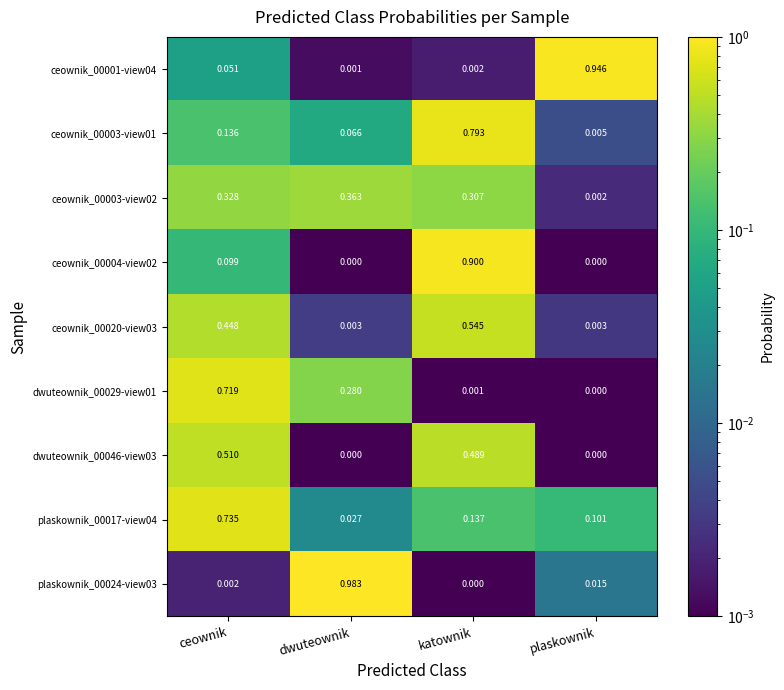

Which series has the widest spread of values?

plaskownik_00024-view03